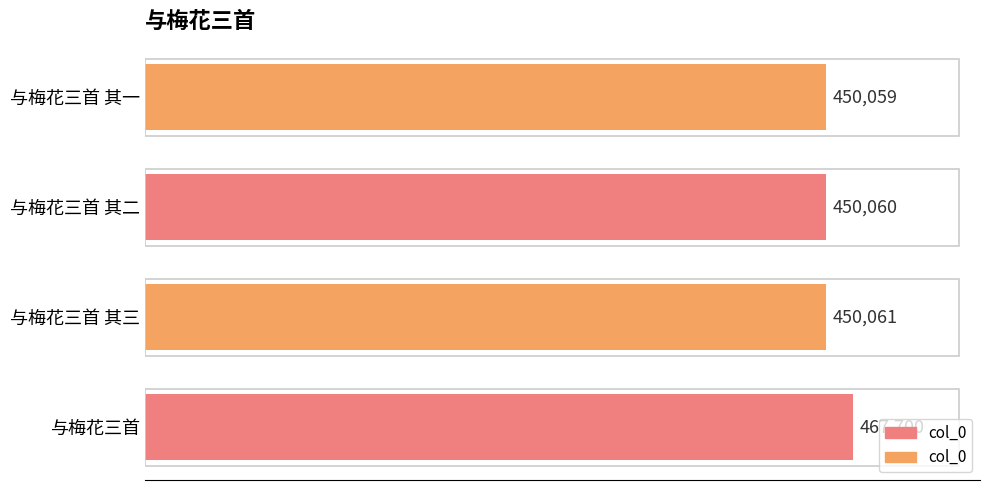

The value at 与梅花三首 其三 is 450061. True or false?

True